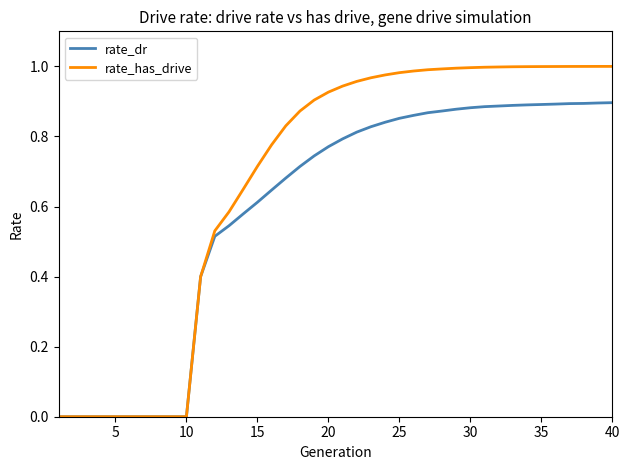

Rank the series by their maximum value, from lowest to highest.

rate_dr, rate_has_drive